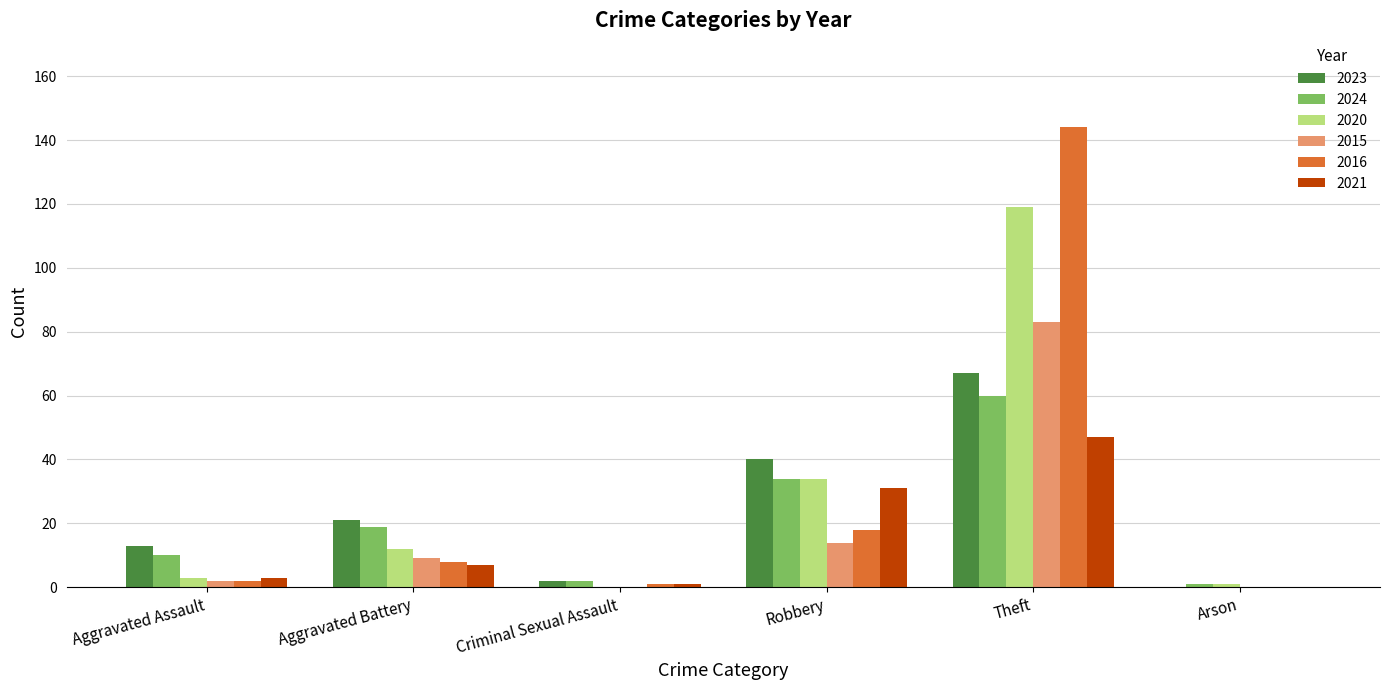

What is the total value across all series at Criminal Sexual Assault?

6